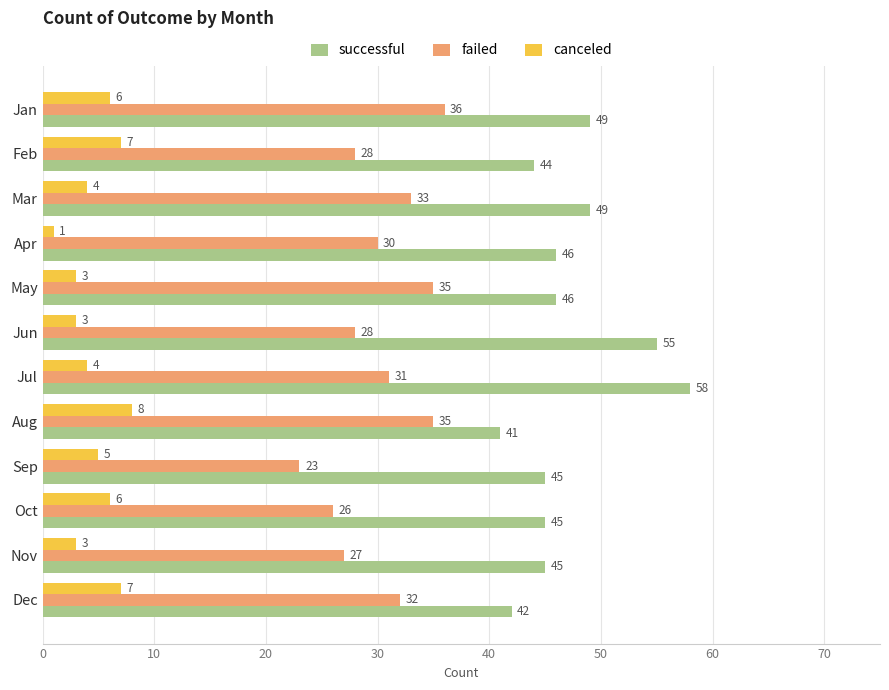

List the series in order of their overall mean, highest first.

successful, failed, canceled